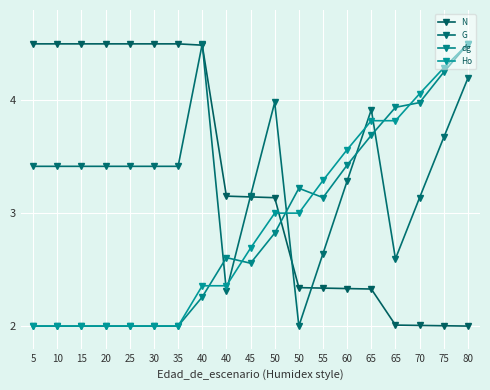

What are all the series names shown in the legend?

N, G, dg, Ho